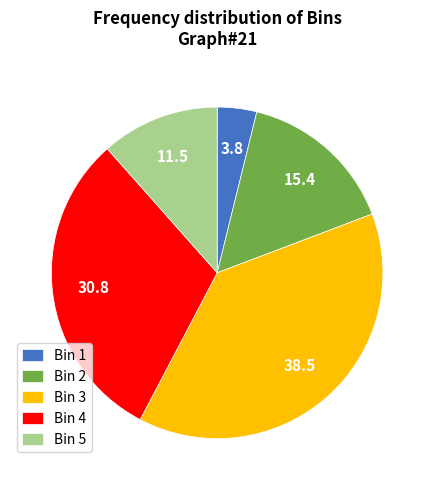

Is Bin 5 the majority of the pie?

No